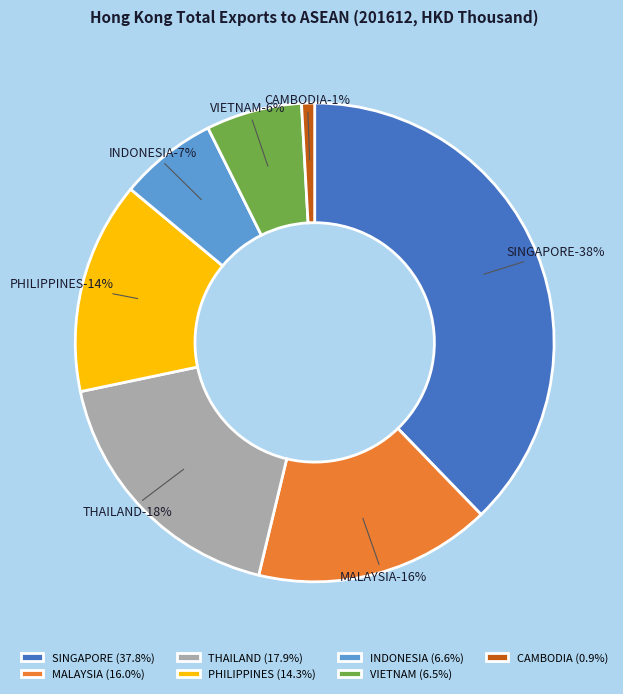

How much of the chart is everything except INDONESIA?

93.4%